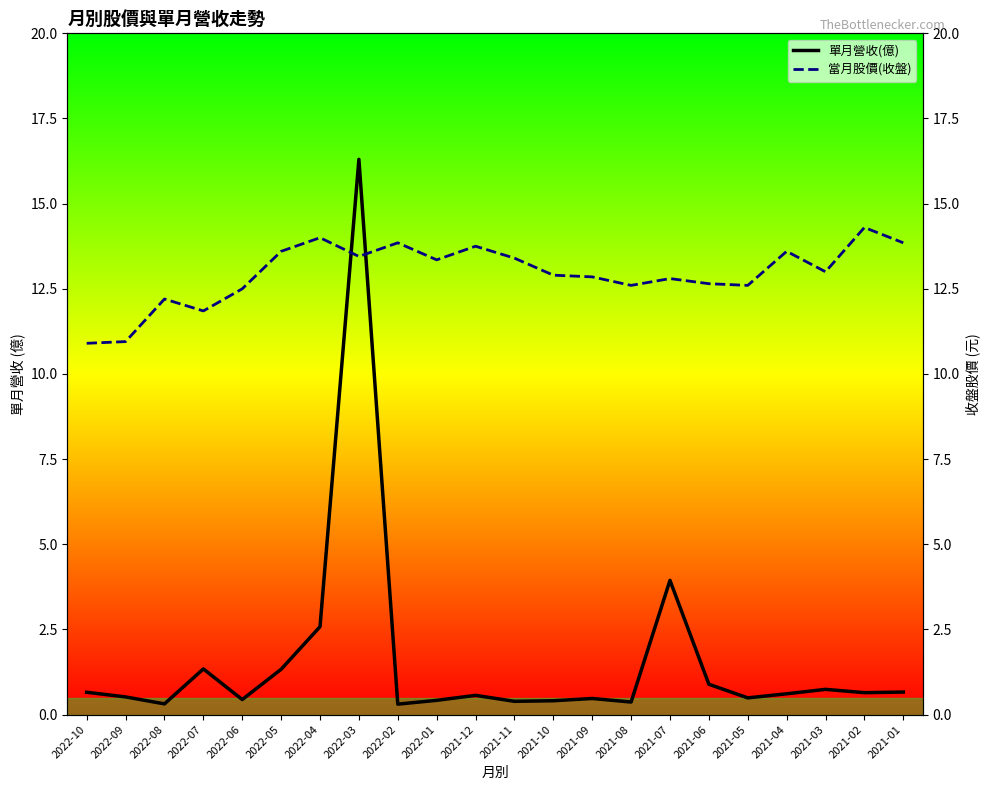

After their last crossing, which series has the higher values: 當月股價(收盤) or 單月營收(億)?

當月股價(收盤)